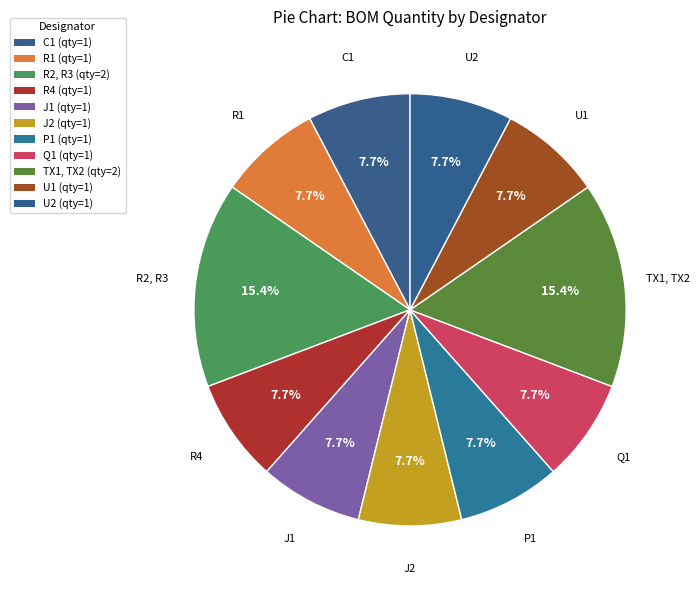

Between P1 and TX1, TX2, which is larger?

TX1, TX2